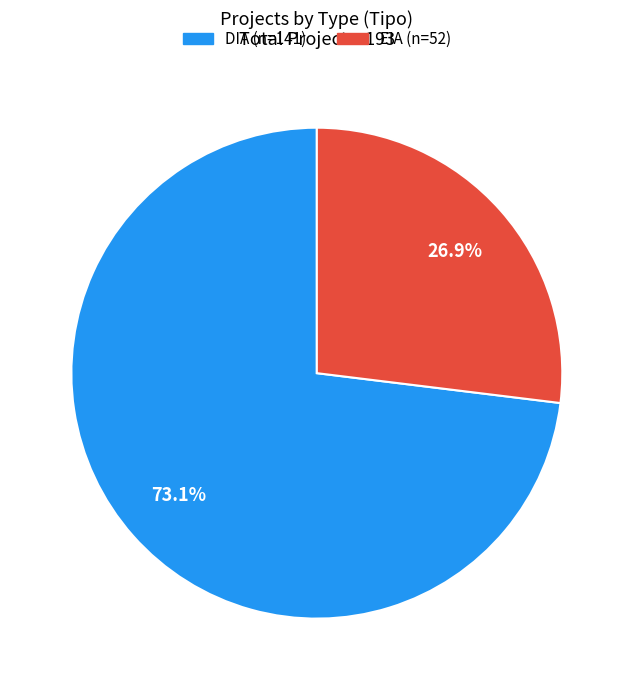

To the nearest percent, what portion does EIA represent?

27%